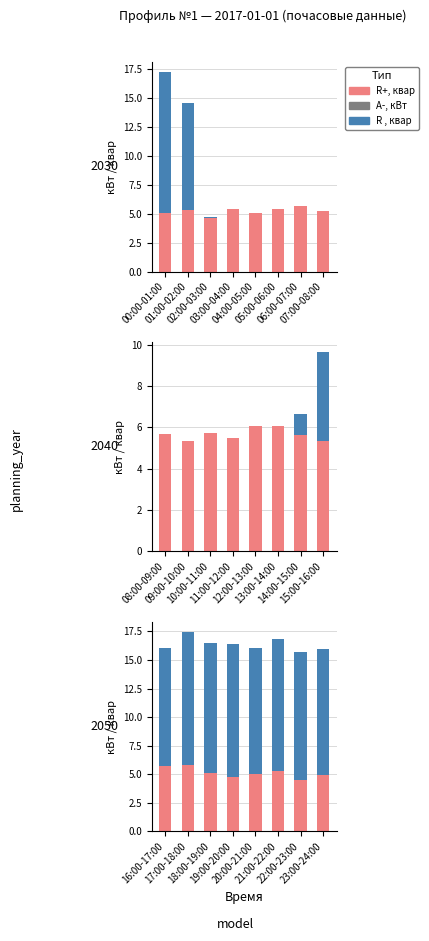

Which series has the largest total across all categories?

R , квар